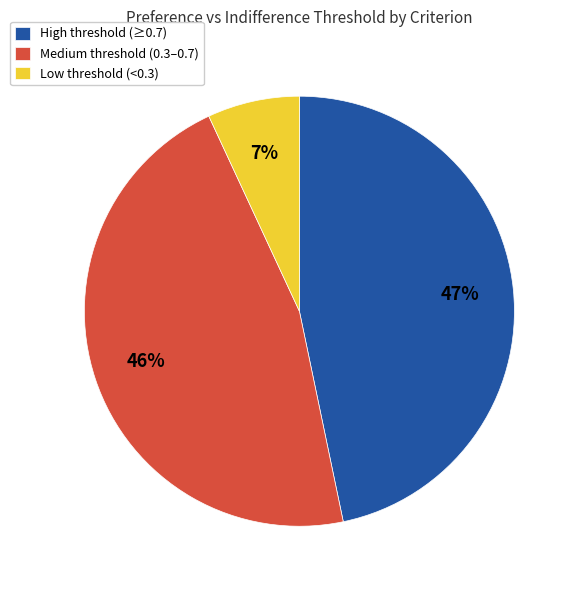

To the nearest percent, what is the average slice percentage?

33%